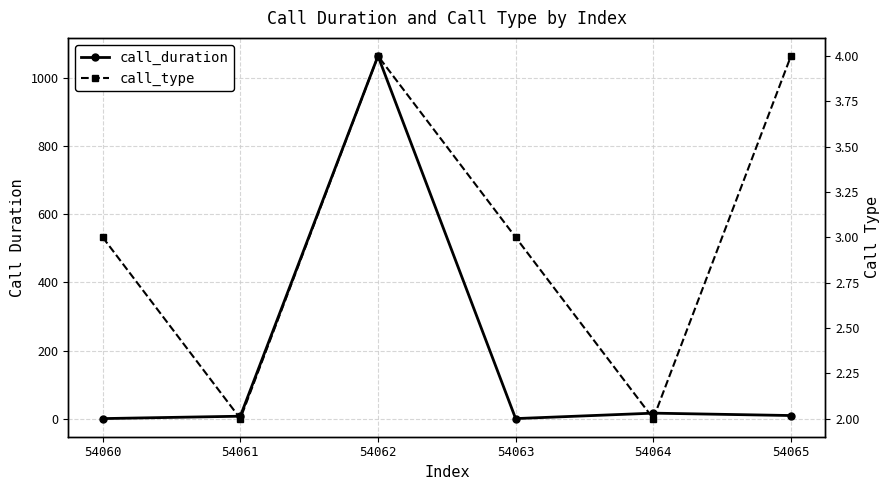

Which series changed the most between 54062 and 54065?

call_duration